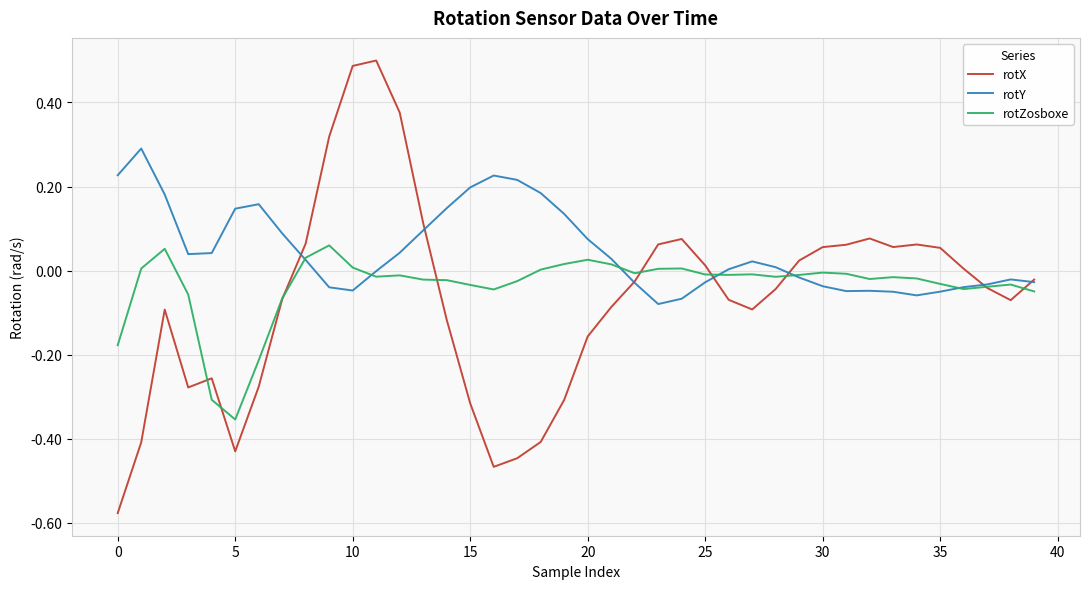

In rotY, how many points are higher than both neighbors (excluding endpoints)?

6